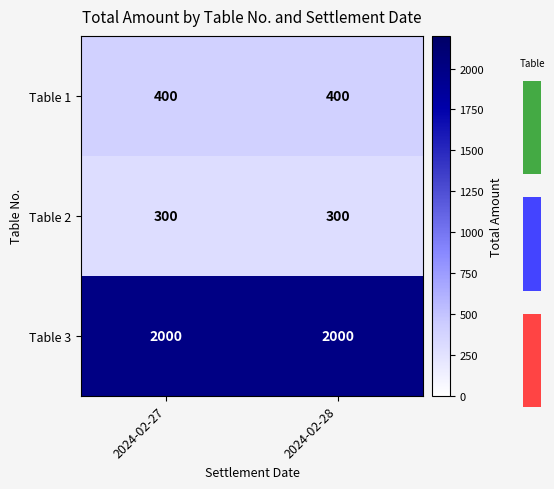

What is the average value of the Table 2 series?

300